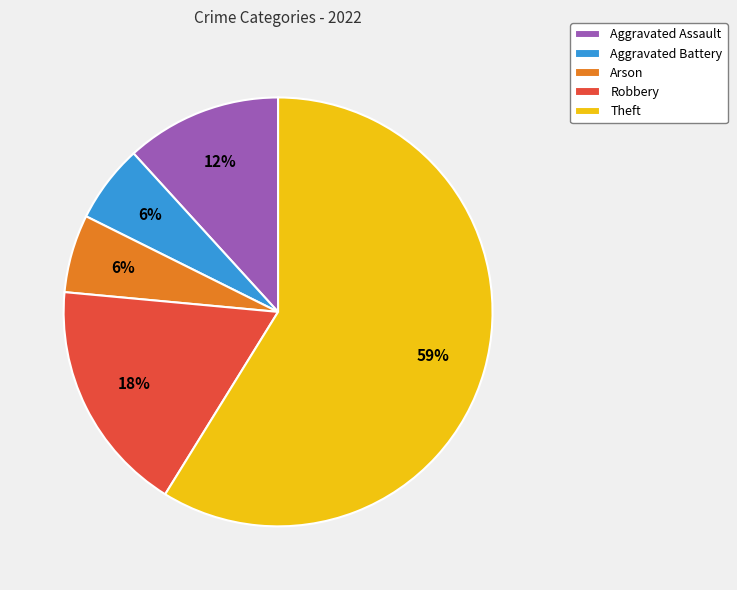

To the nearest percent, what portion does Aggravated Battery represent?

6%